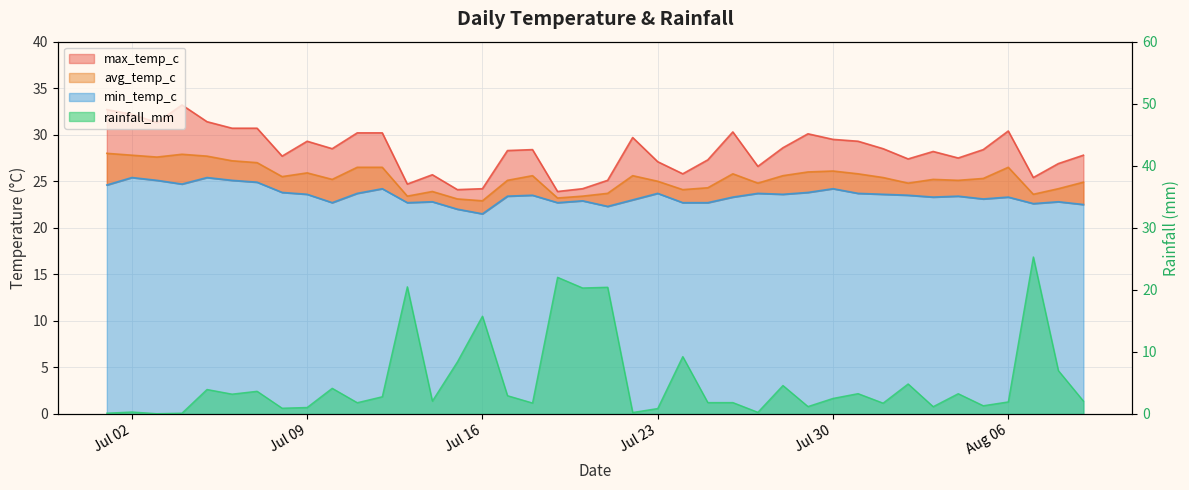

At which category does min_temp_c reach its first local valley?

2024-07-04